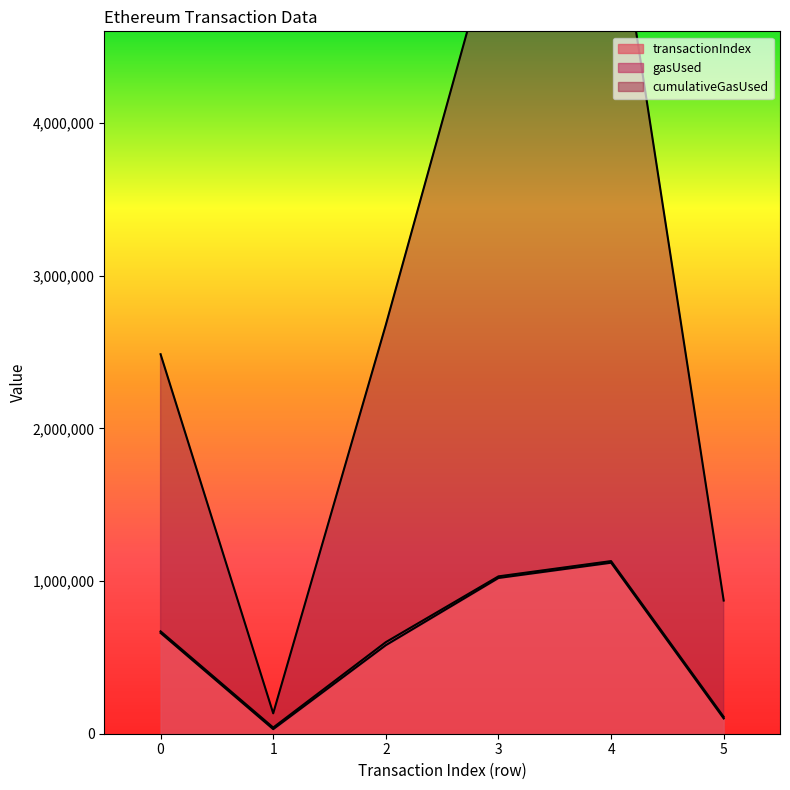

Which series has the widest spread of values?

cumulativeGasUsed